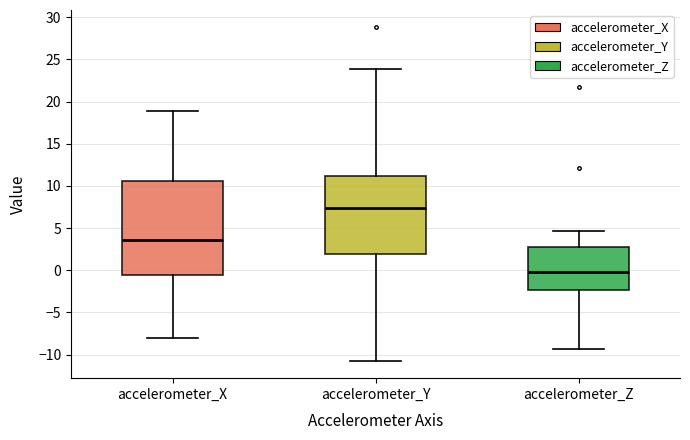

Which box's median line is the highest?

accelerometer_Y